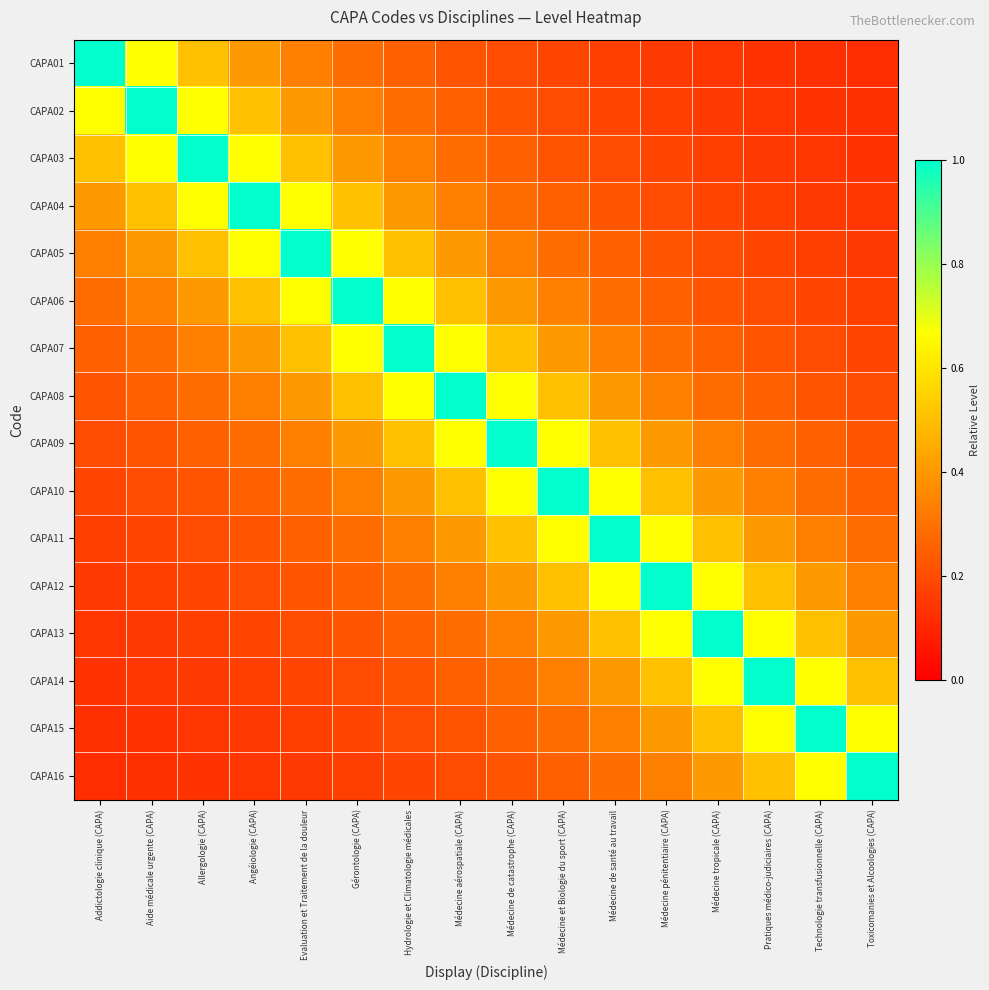

Between Allergologie (CAPA) and Technologie transfusionnelle (CAPA), which is larger?

Allergologie (CAPA)